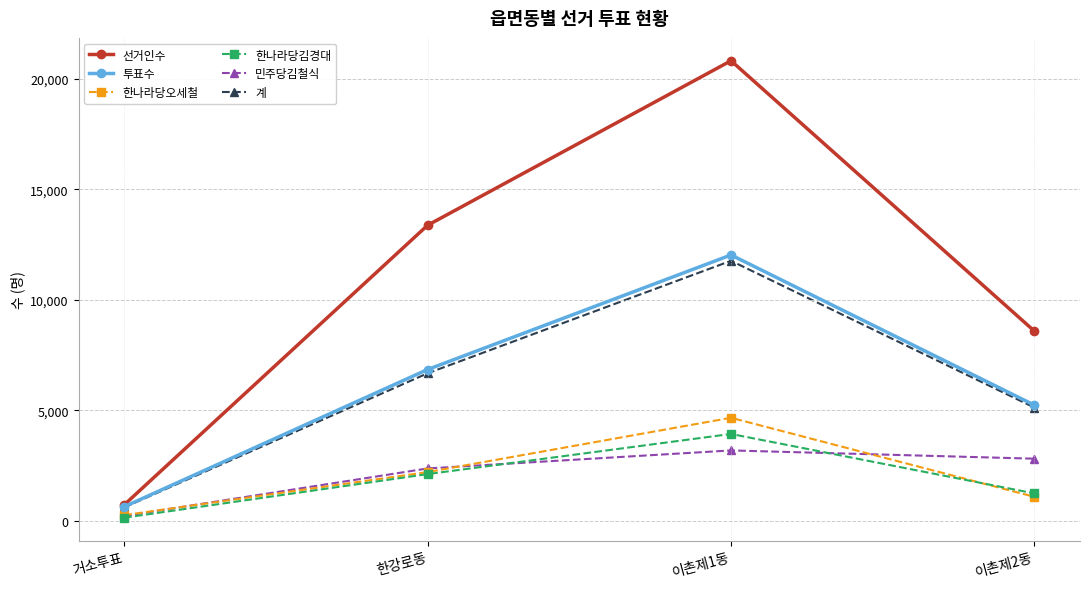

Reading right to left, extract all data points from this chart.

선거인수: 이촌제2동=8577	이촌제1동=20818	한강로동=13370	거소투표=713
투표수: 이촌제2동=5227	이촌제1동=12027	한강로동=6841	거소투표=631
한나라당오세철: 이촌제2동=1079	이촌제1동=4658	한강로동=2199	거소투표=251
한나라당김경대: 이촌제2동=1233	이촌제1동=3925	한강로동=2108	거소투표=135
민주당김철식: 이촌제2동=2806	이촌제1동=3180	한강로동=2364	거소투표=213
계: 이촌제2동=5118	이촌제1동=11763	한강로동=6671	거소투표=599